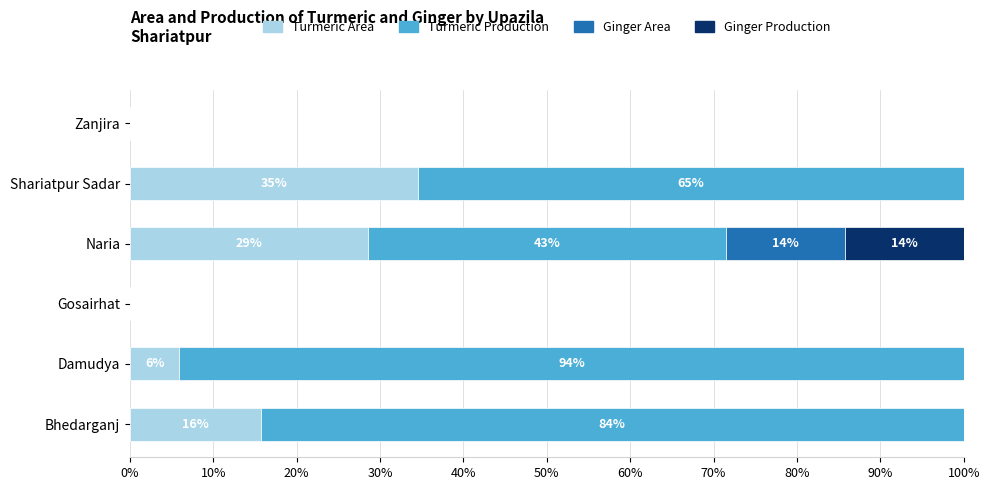

The value of Turmeric Area at Bhedarganj is 15.7. True or false?

True